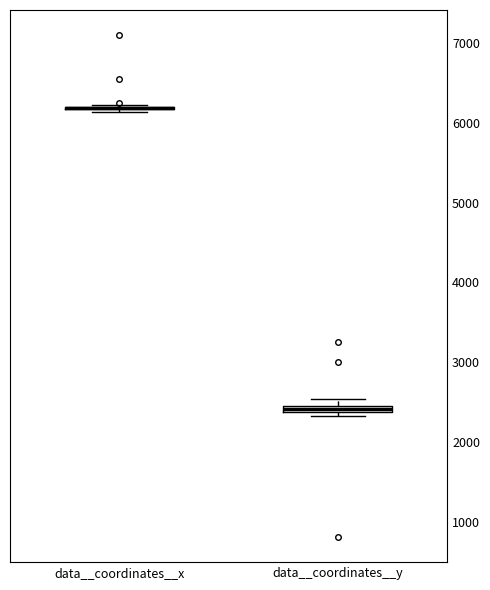

Where is the upper edge of the box for data__coordinates__y on the y-axis? The values are not printed on the chart, so give them approximately, as read against the axis.

2500